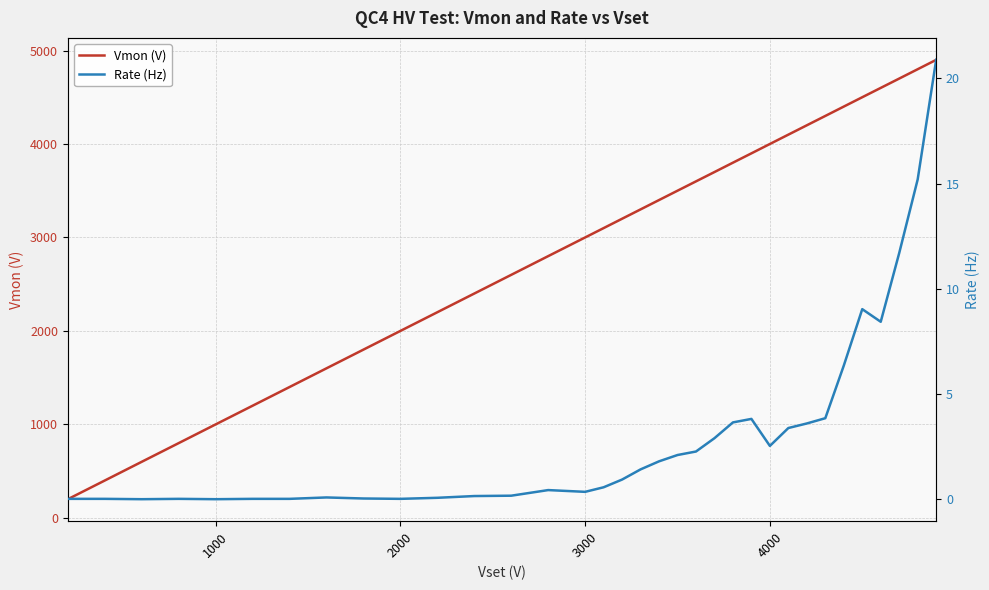

What is the lowest value of the Vmon (V) series?

199.8